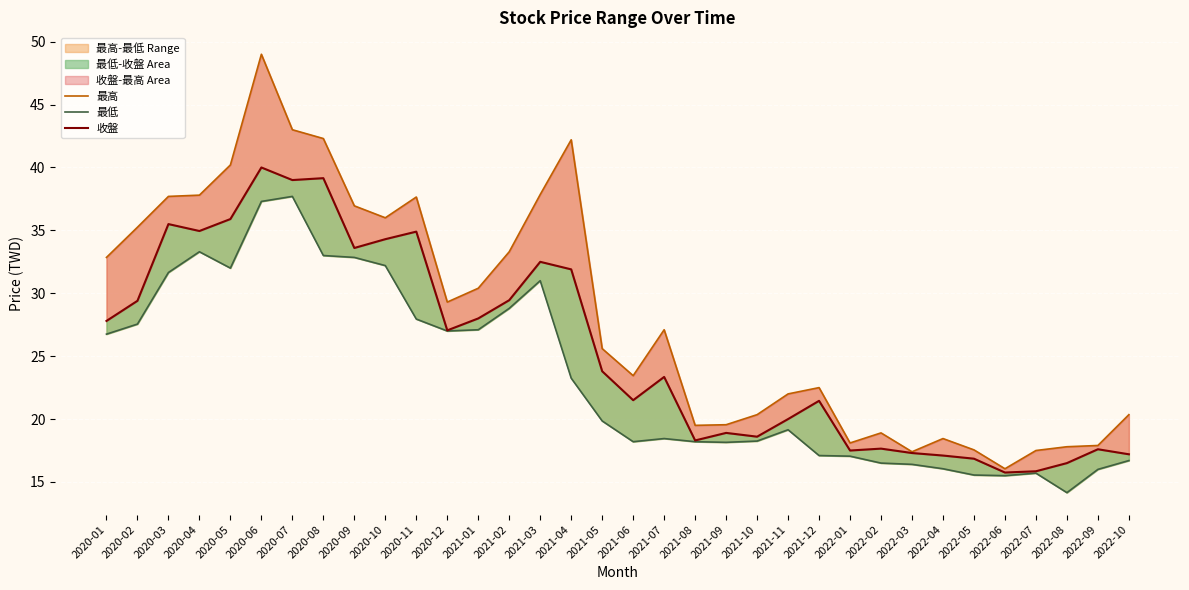

At which label does 收盤 reach its minimum?

2022-06